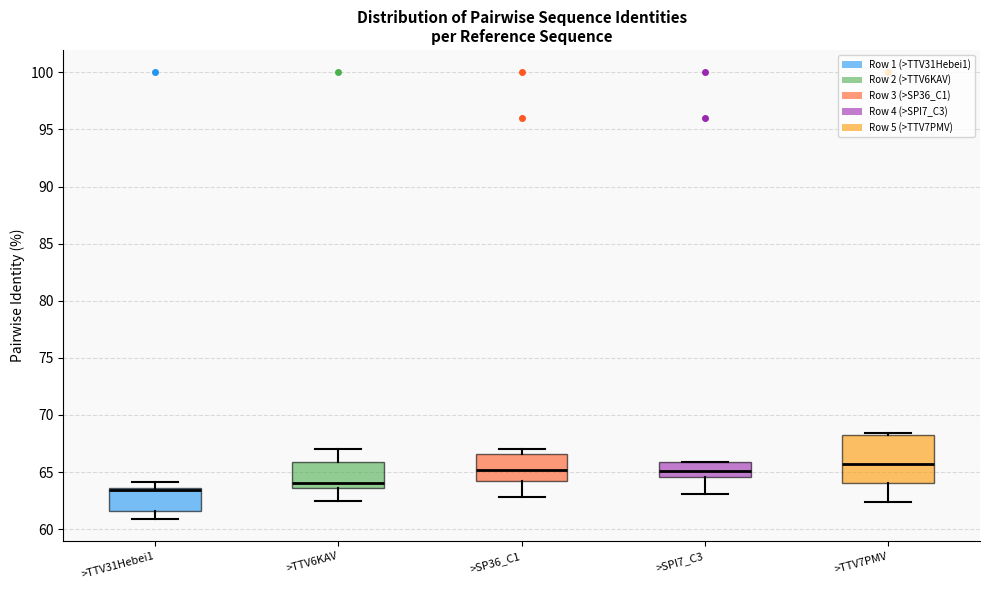

Which box is the tallest, from its lower edge to its upper edge?

>TTV7PMV